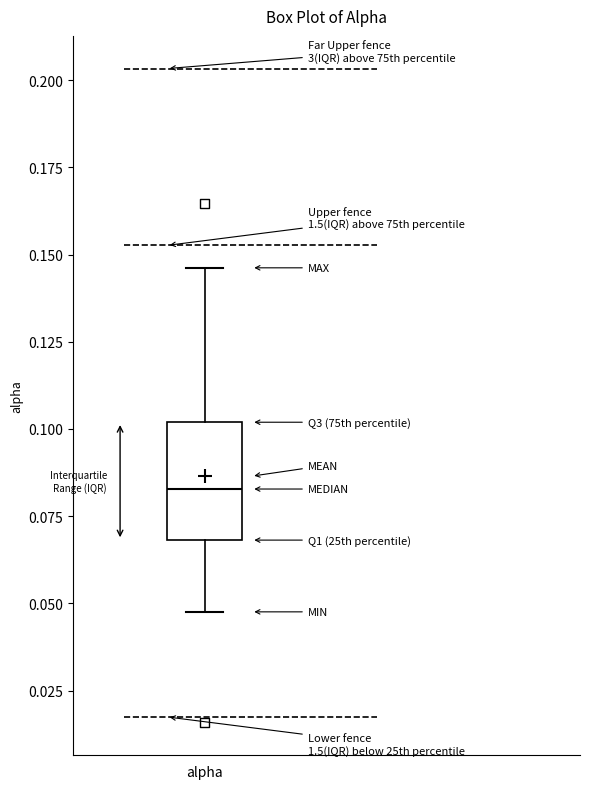

Read this box plot against the y-axis: the position of the median line, the range covered by the box, and the ends of both whiskers. The values are not printed on the chart, so give them approximately, as read against the axis.

median 0.085, box 0.070 to 0.100, whiskers 0.050 to 0.145